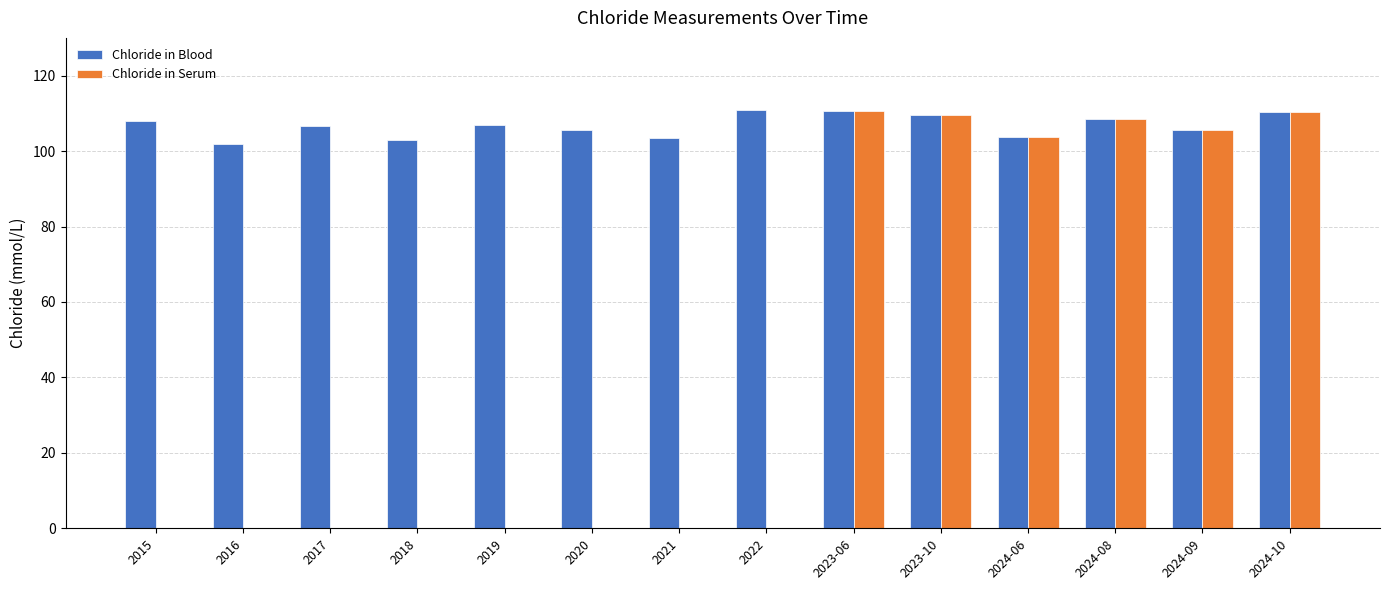

Is it true that Chloride in Serum equals 109.6 at 2023-10?

True